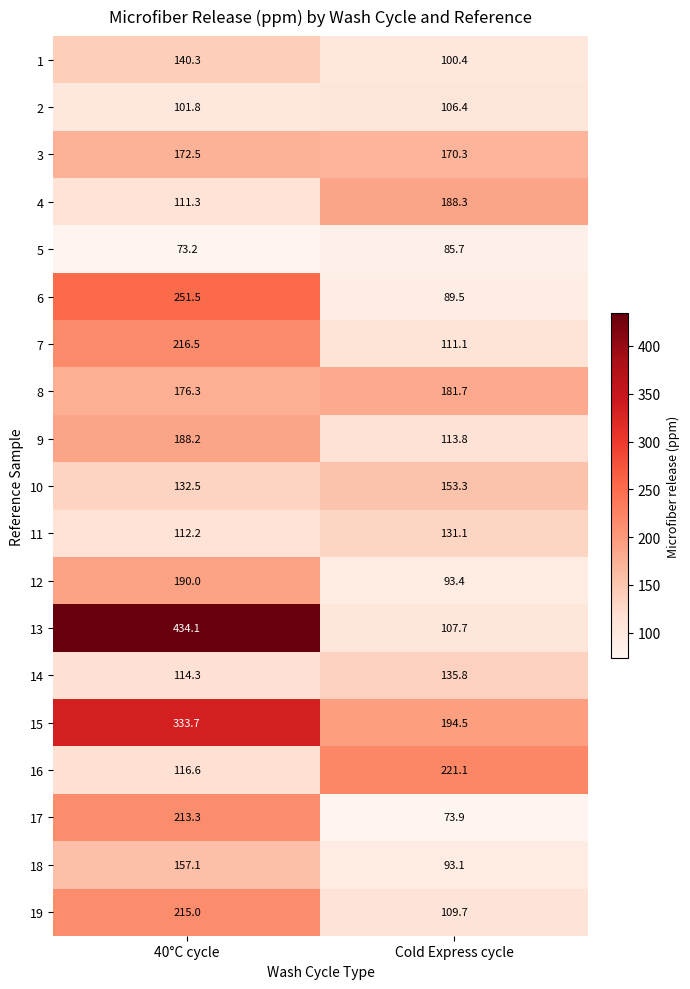

Rank the series by their maximum value, from highest to lowest.

13, 15, 6, 16, 7, 19, 17, 12, 4, 9, 8, 3, 18, 10, 1, 14, 11, 2, 5